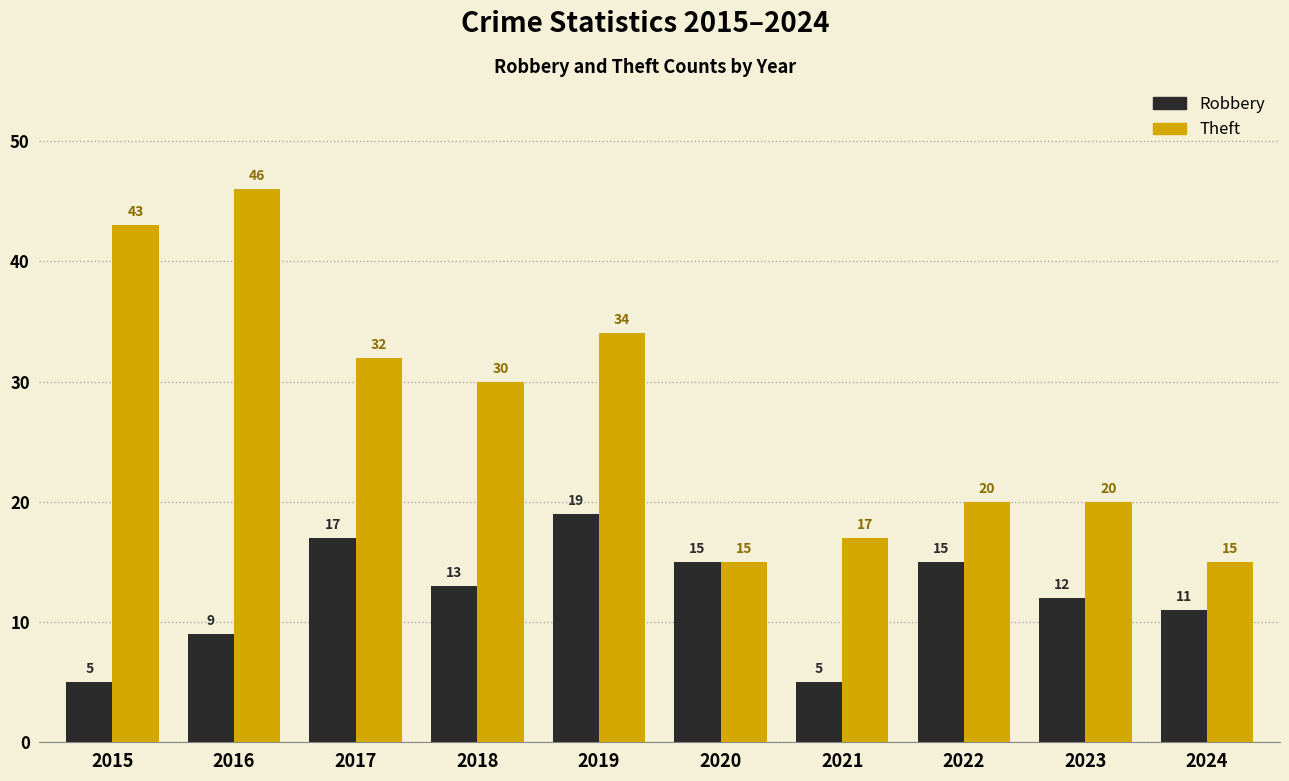

How many groups of bars are there?

10